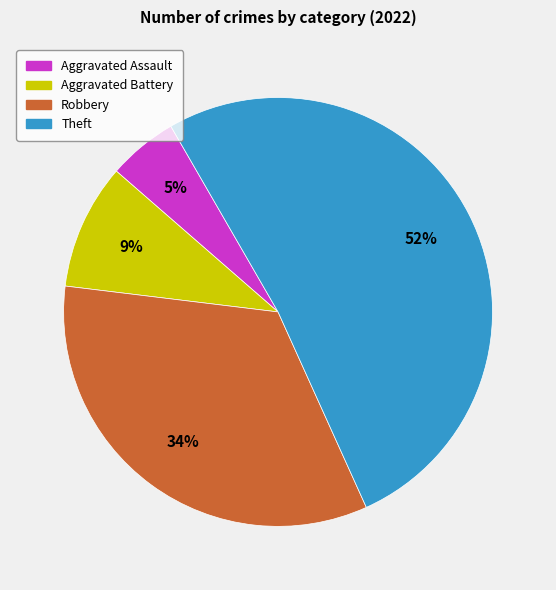

Approximately how many times larger is the value at Robbery compared to Theft?

0.7